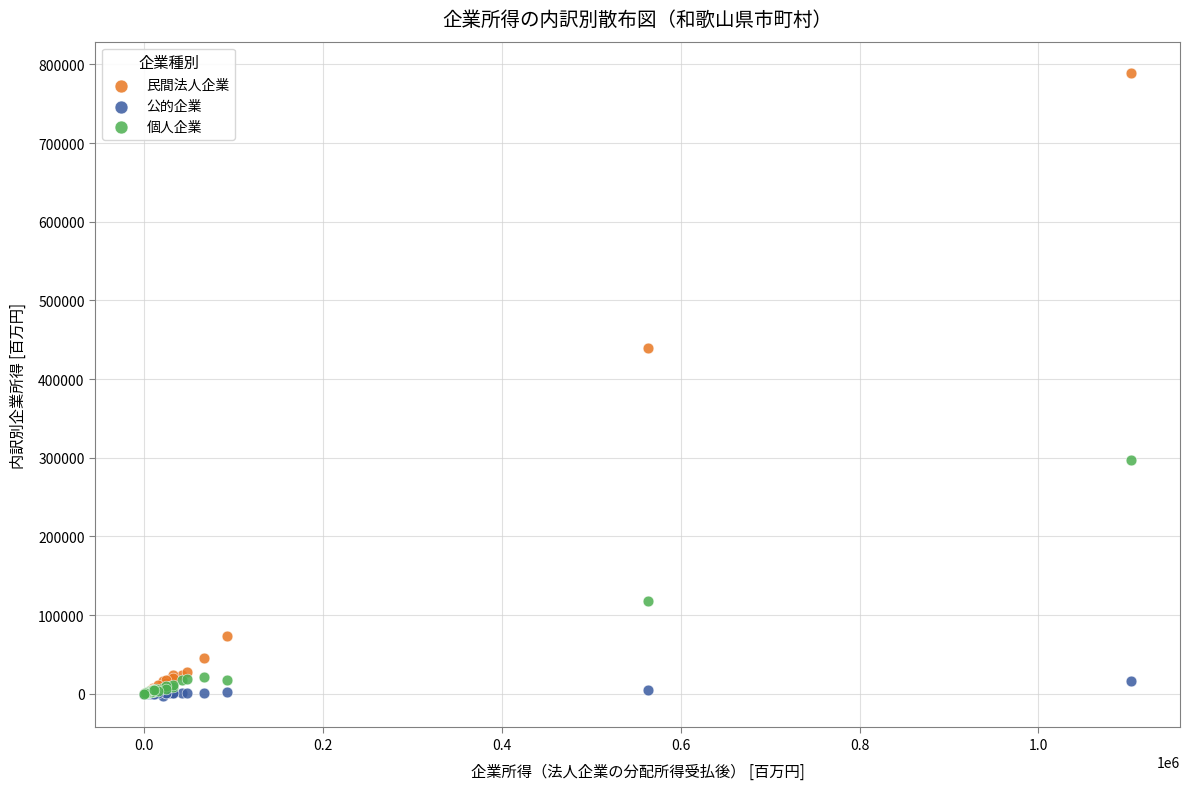

Across all series, what Y value is closest to 393017?

439730